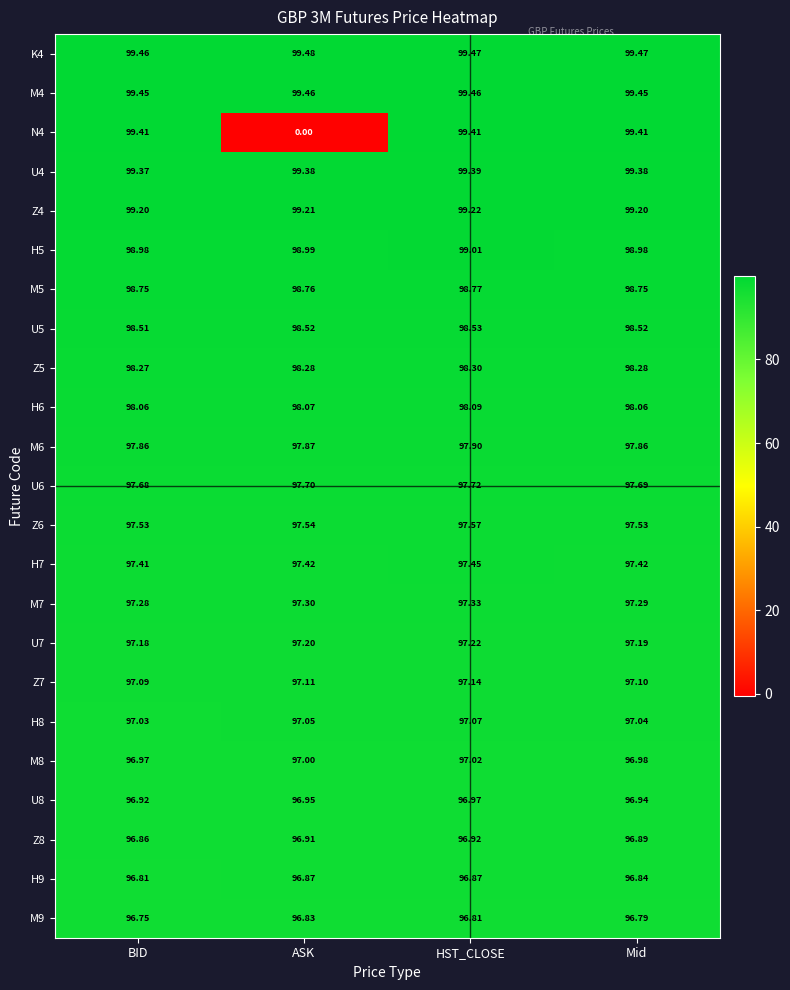

List the labels in order of M9 value, smallest first.

BID, Mid, HST_CLOSE, ASK